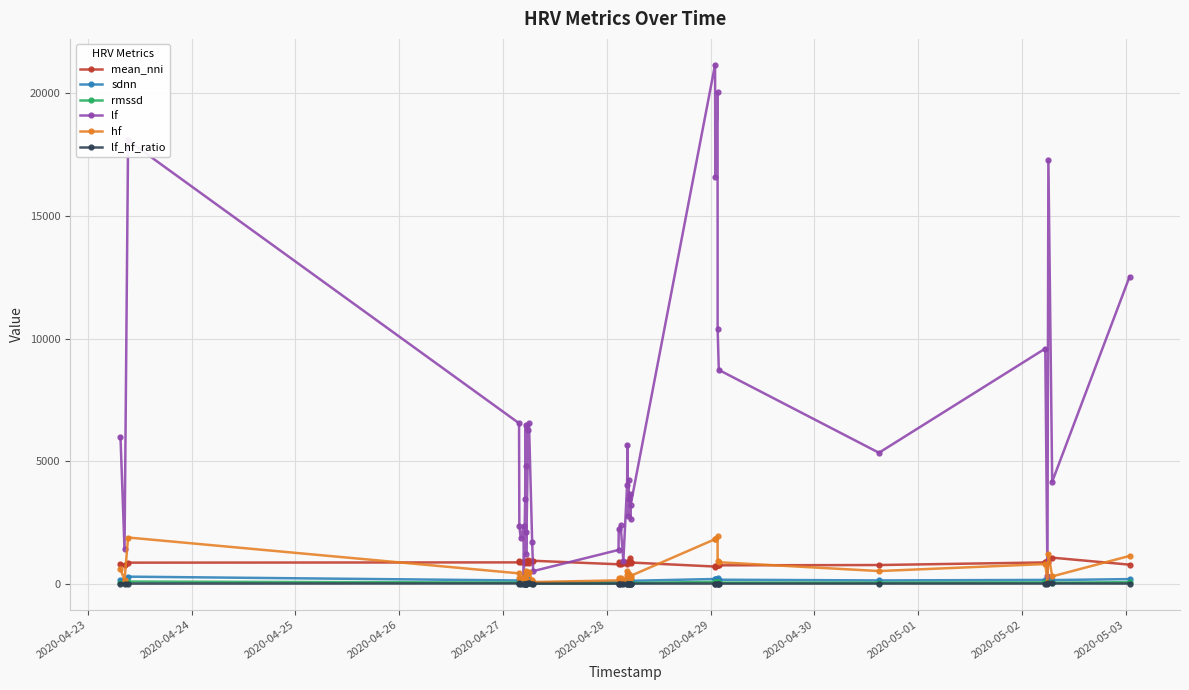

How many data points in lf_hf_ratio are above 10?

26